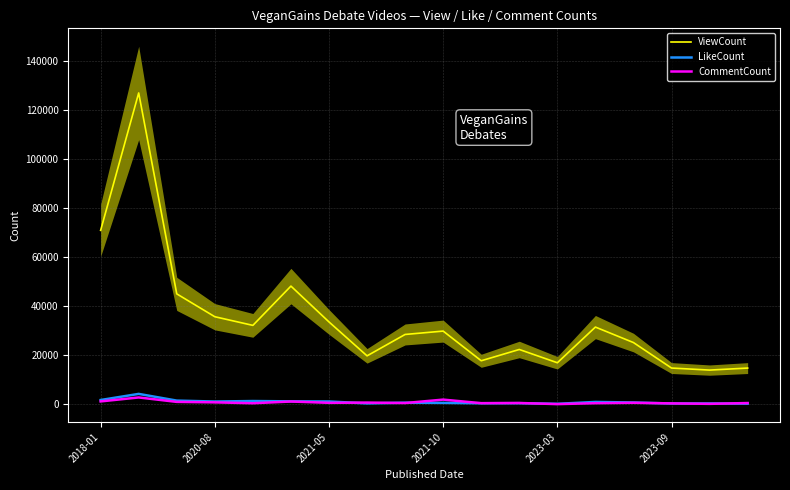

True or false: ViewCount and LikeCount cross at least once.

False